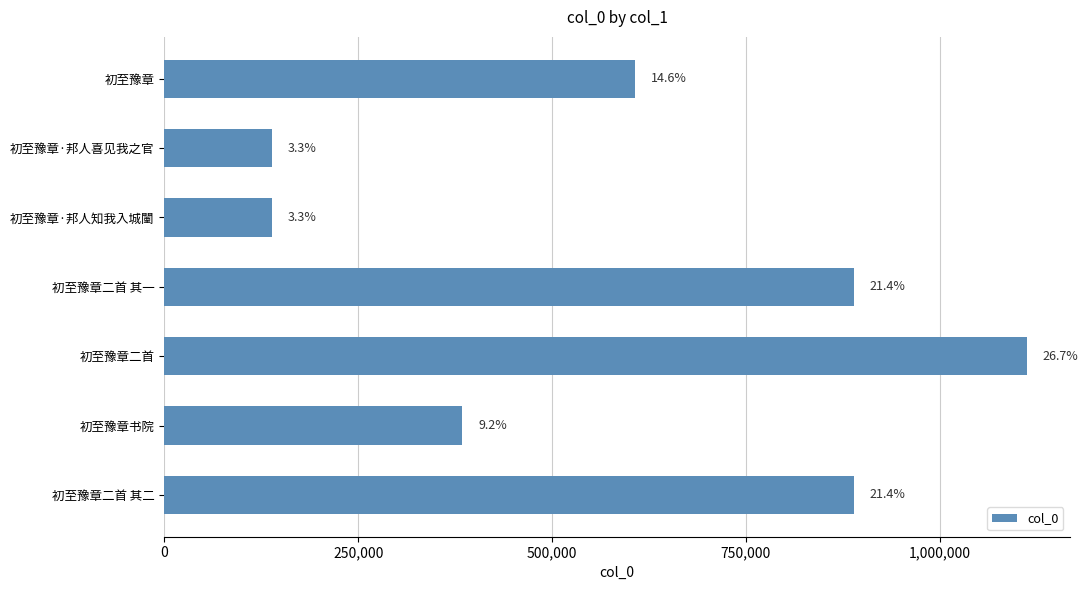

Are the bars horizontal?

Yes